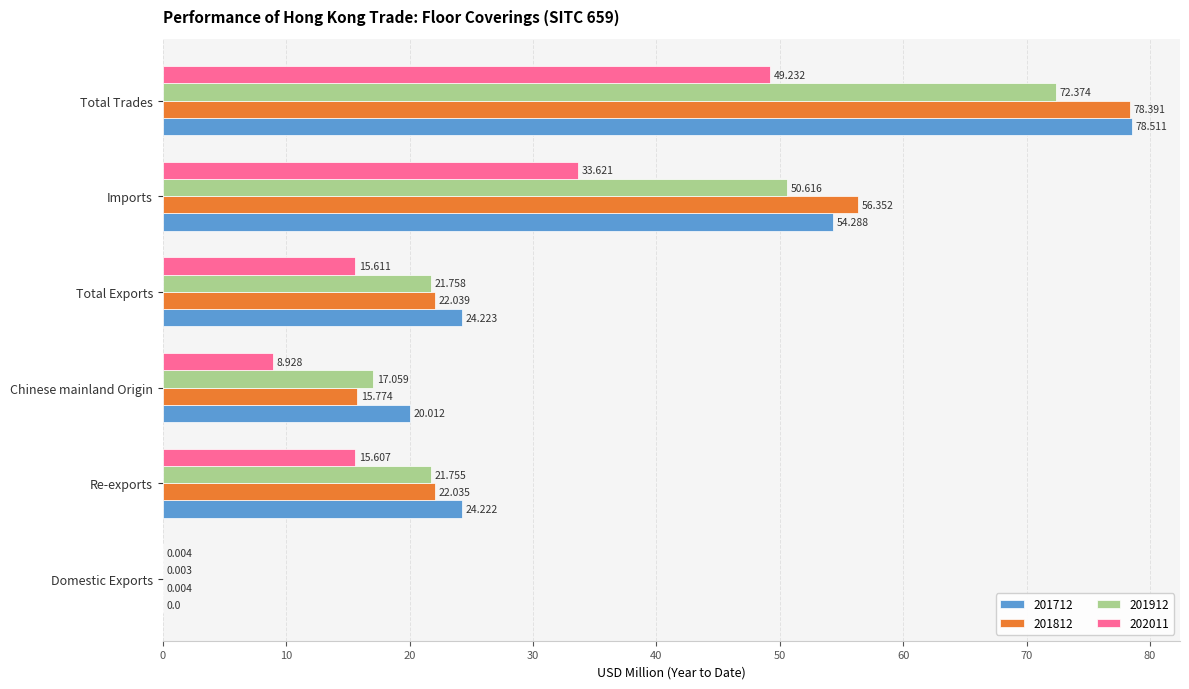

At which category is the sum across all series the highest?

Total Trades